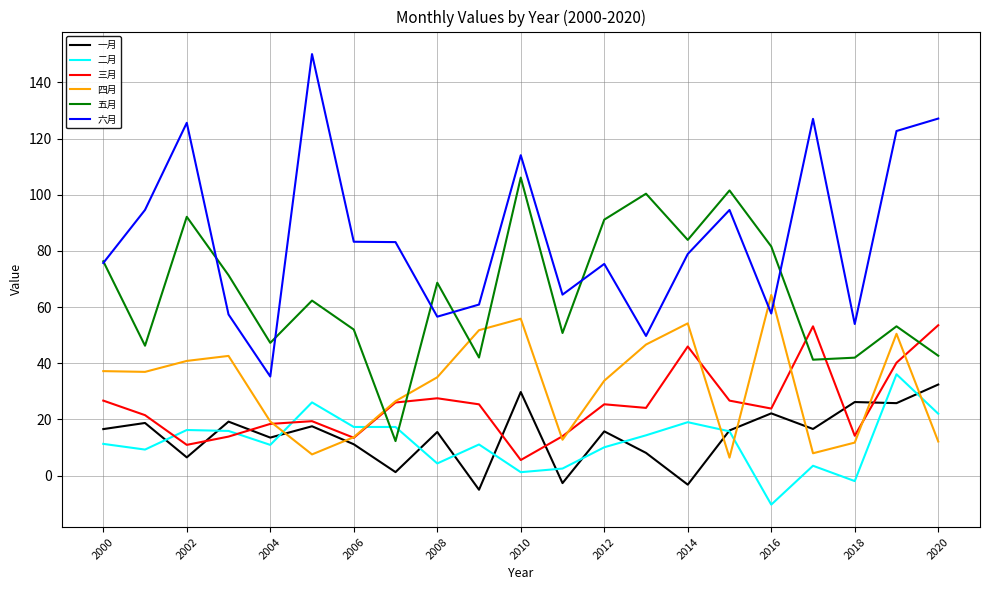

How many distinct data groups are displayed?

6